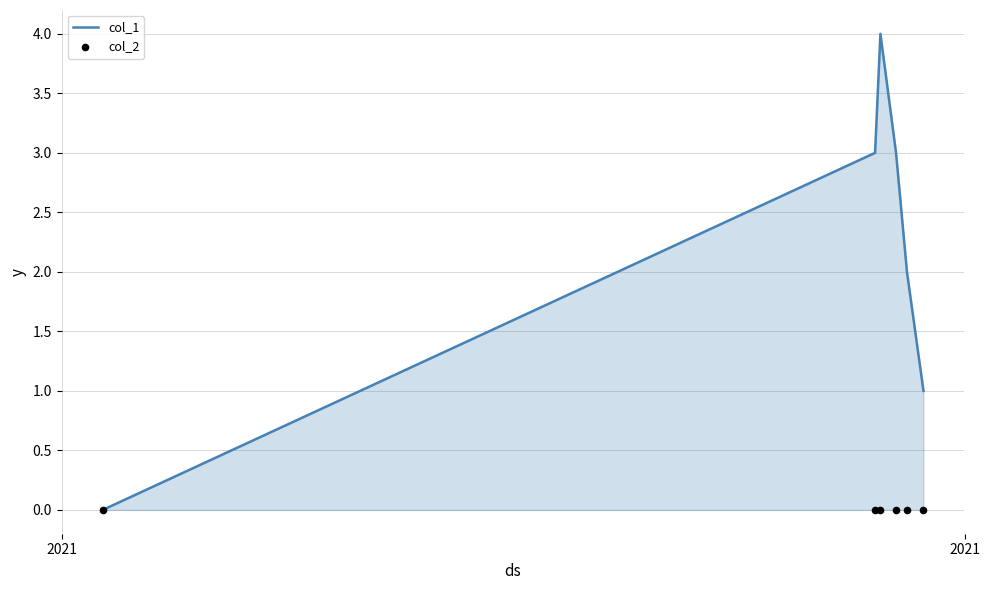

Which series reaches the minimum Y coordinate?

col_1